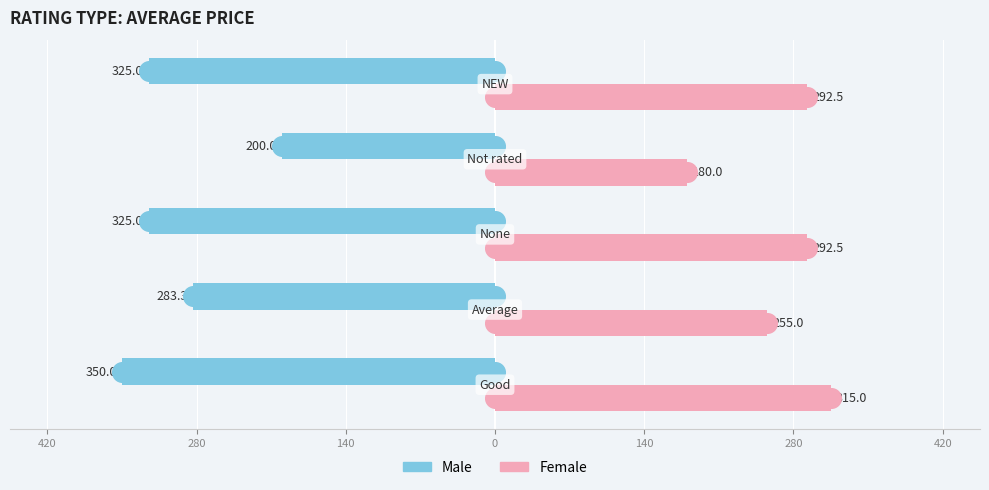

Which series reaches the minimum Y coordinate?

Male